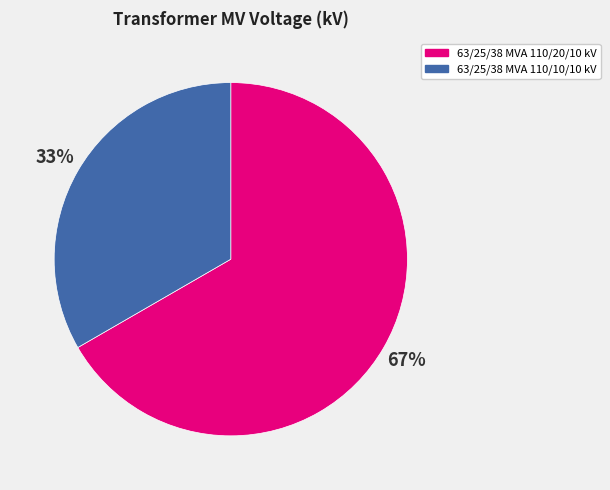

To the nearest percent, what is the average slice percentage?

50%